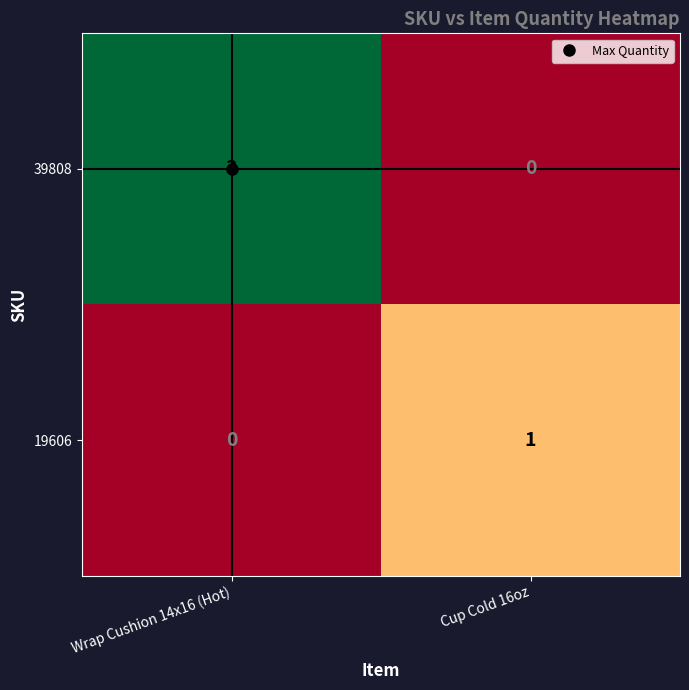

Which series has the widest spread of values?

39808